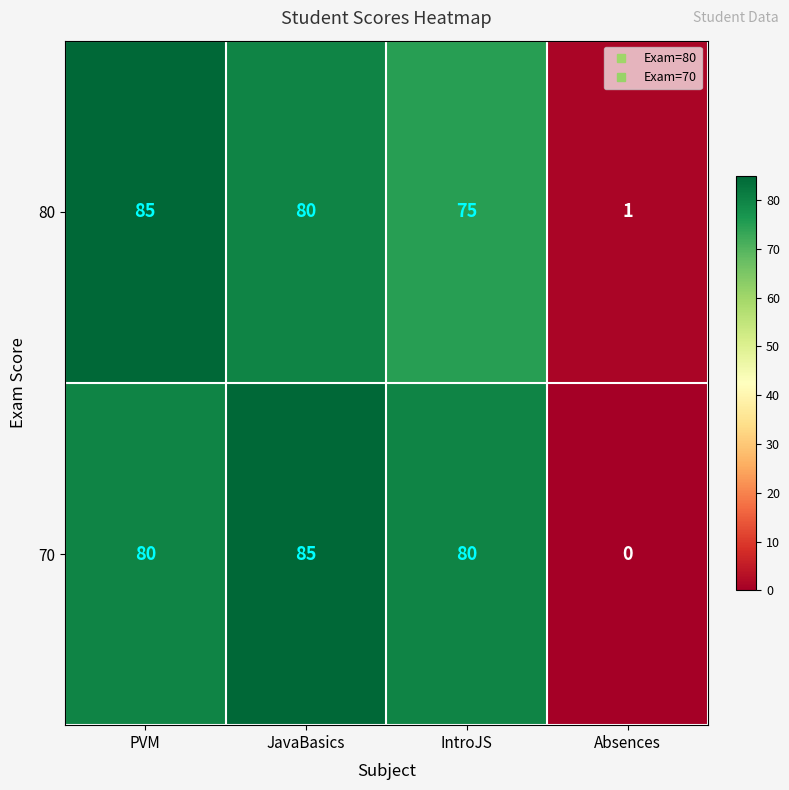

Reading left to right, extract all data points from this chart.

80: 85	80	75	1
70: 80	85	80	0